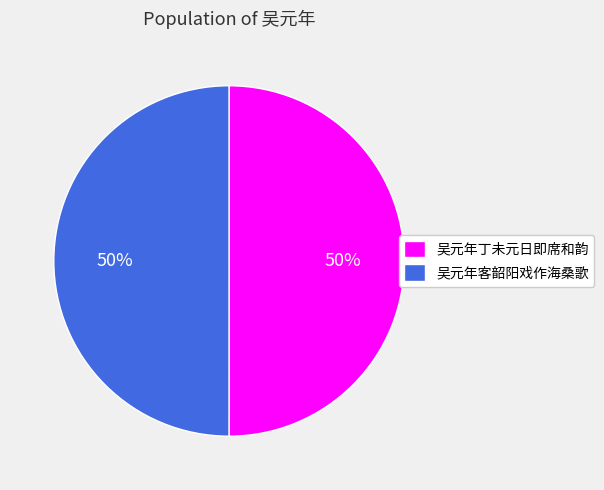

What percentage is the 吴元年丁未元日即席和韵 slice, to the nearest percent?

50%